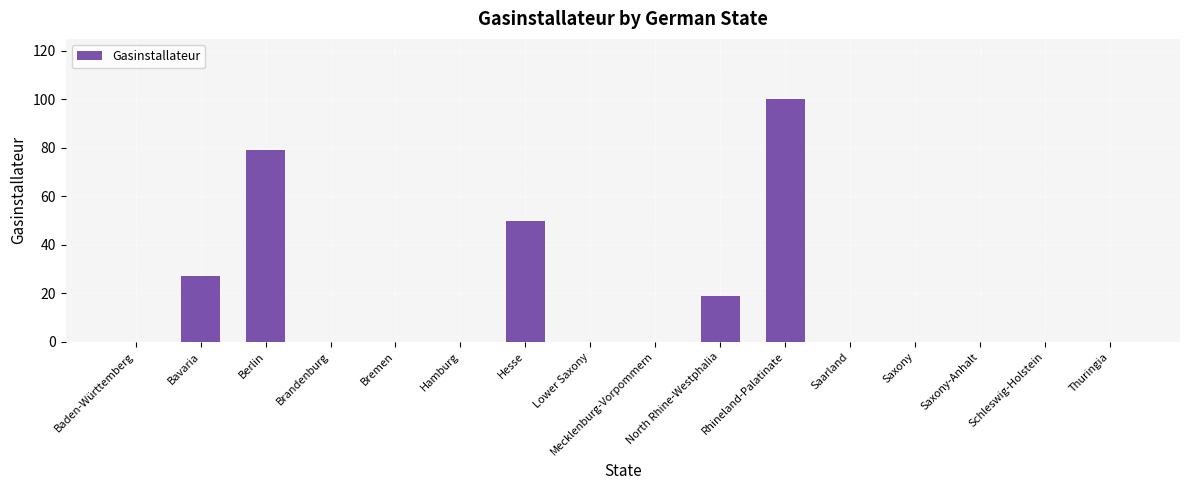

Is it true that the value at Saxony-Anhalt is 0?

True